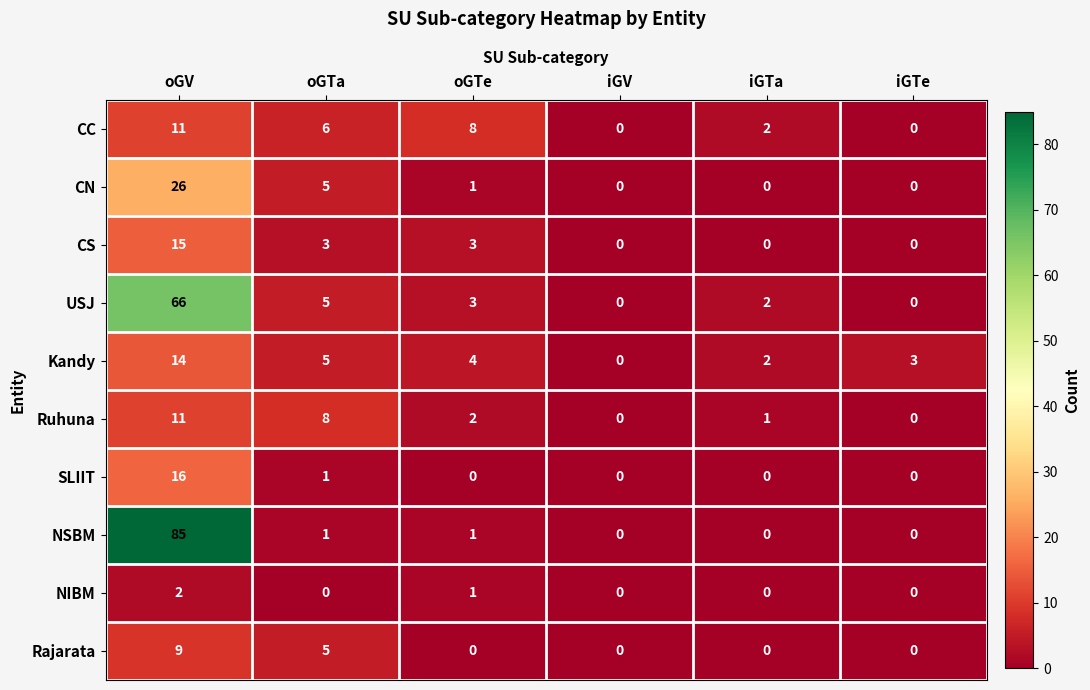

Read the SLIIT value at oGV, to the nearest 5.

15